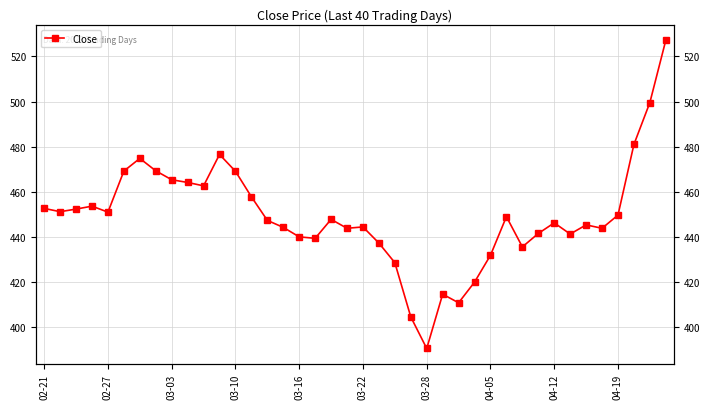

Read the value at 03-16.

440.1